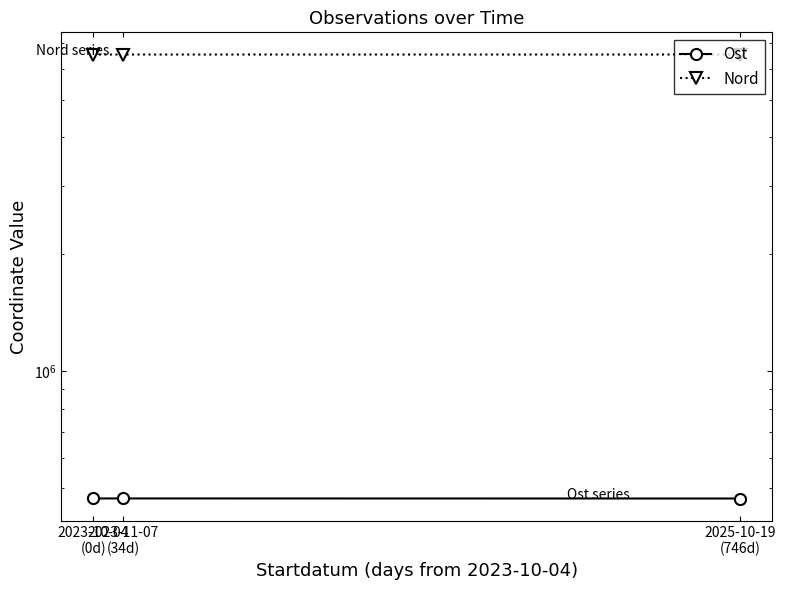

At which label does Ost first exceed 470882?

2023-11-07
(34d)